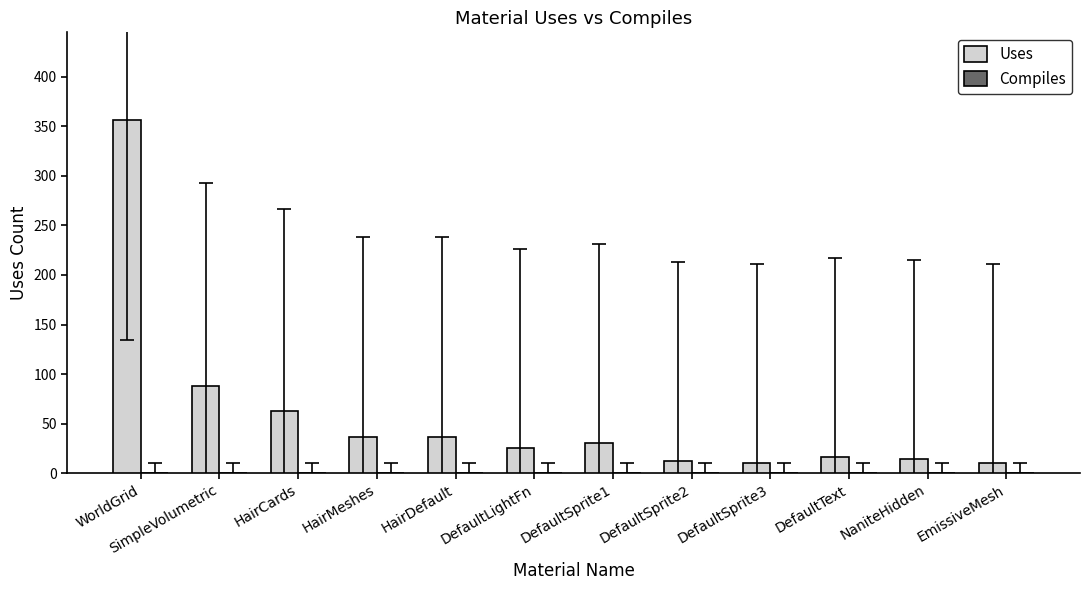

Between HairDefault and DefaultText, which is larger?

HairDefault